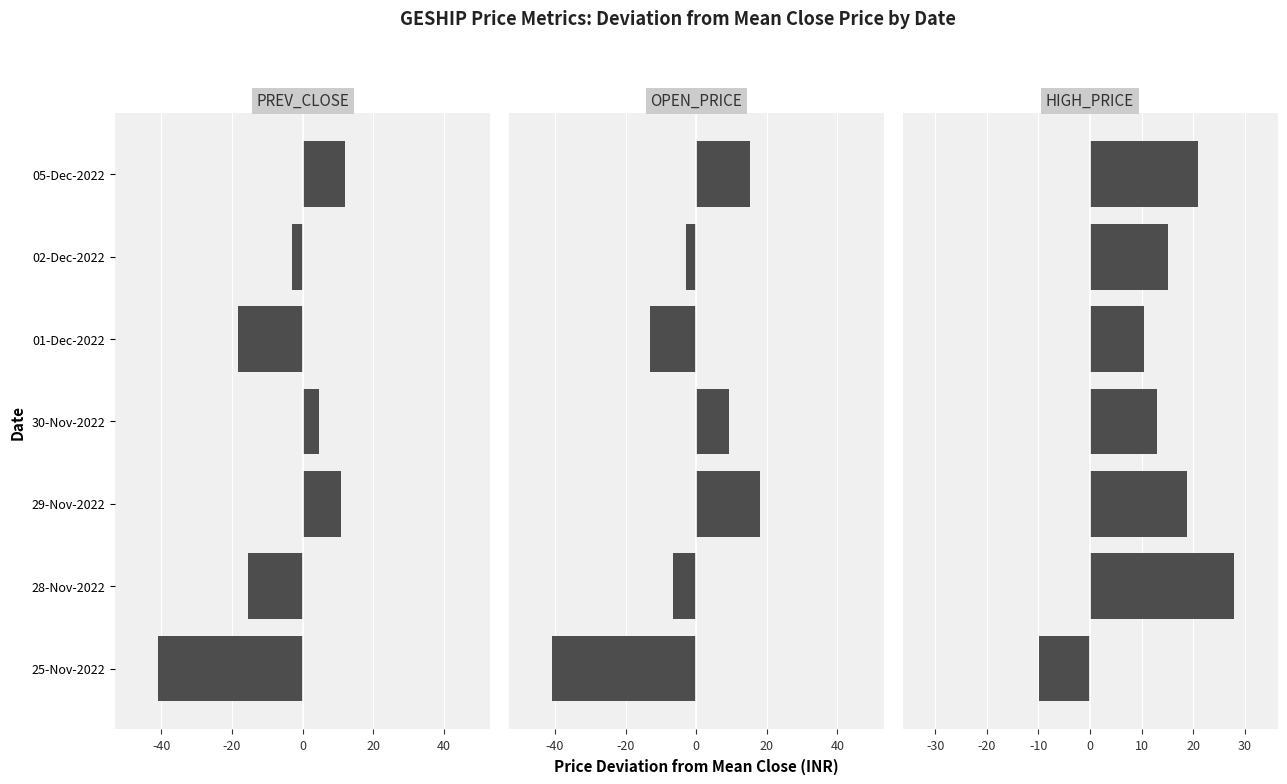

How many values in the OPEN_PRICE series are below -2?

4